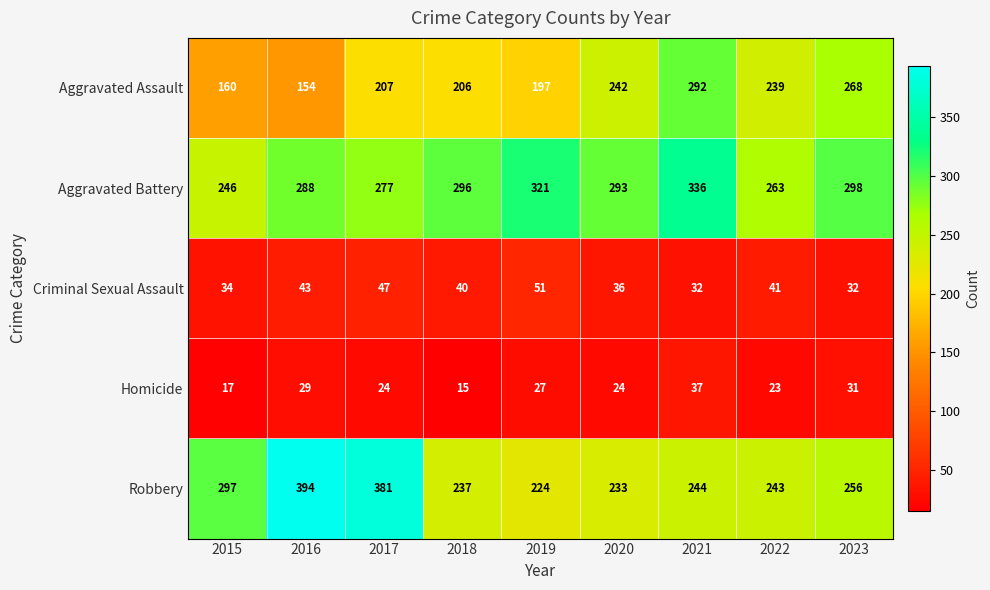

Read the Homicide value at 2018, to the nearest 5.

15